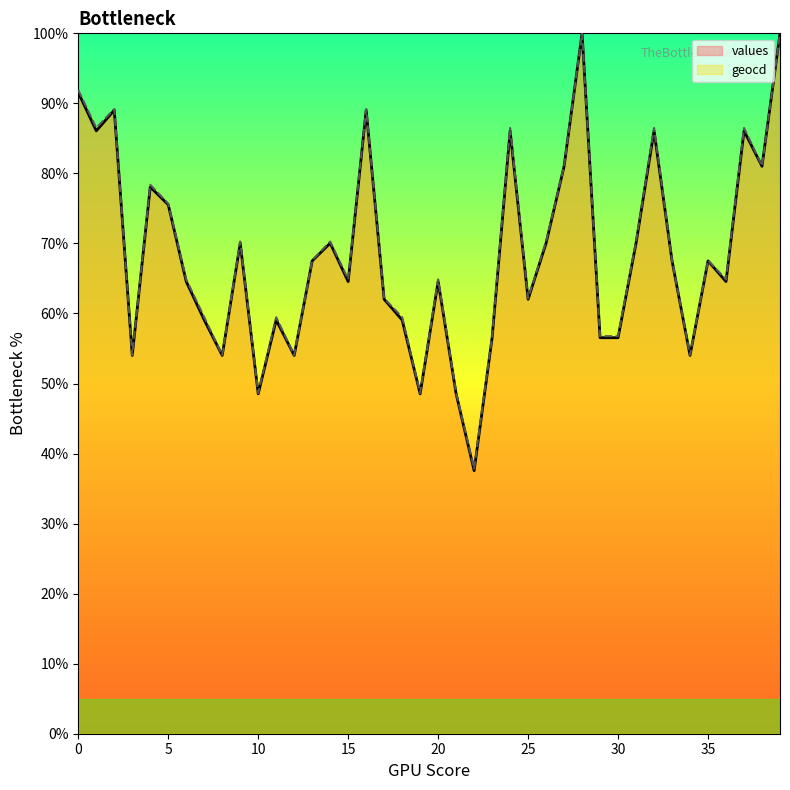

True or false: values has a value of 40.1 at 15.

False